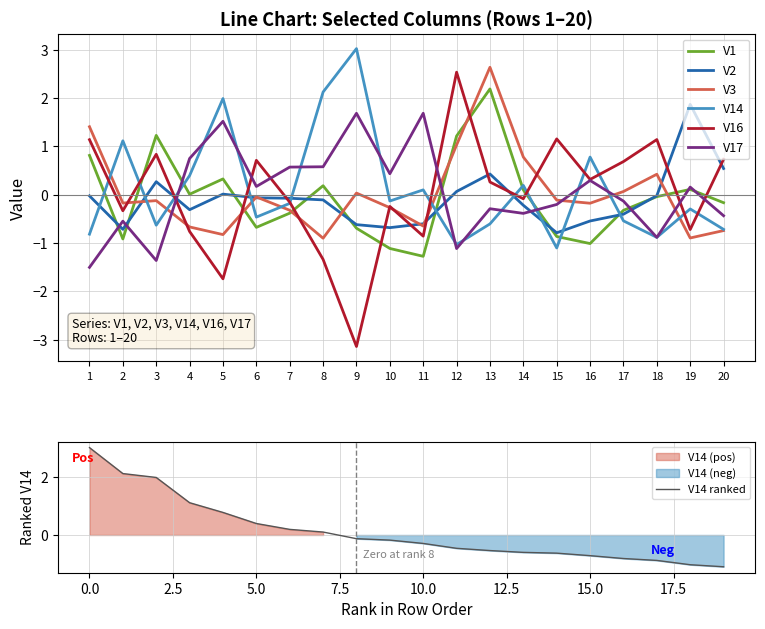

Which series has the largest total across all categories?

V14